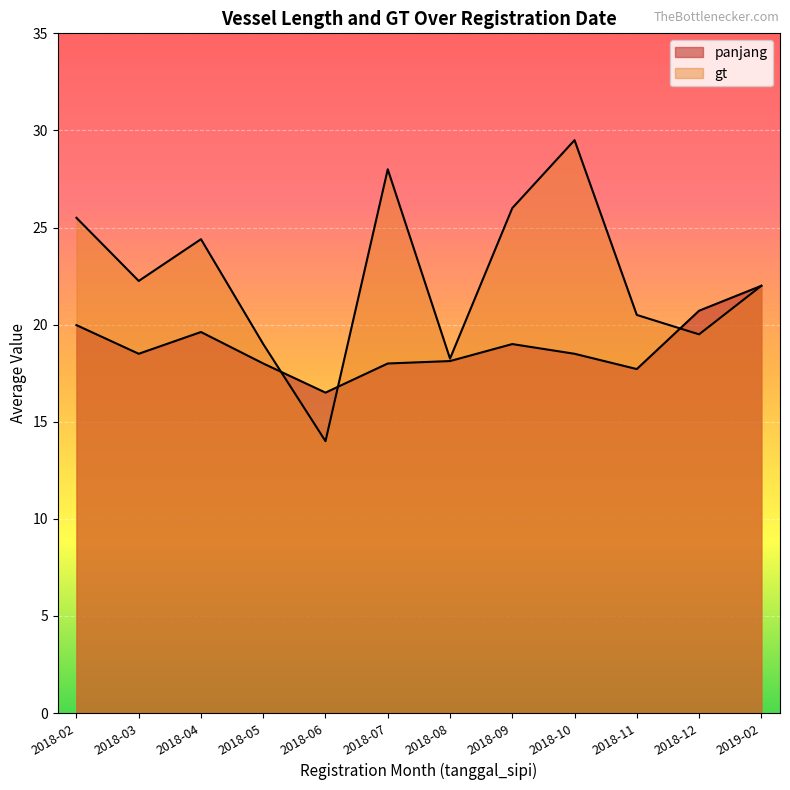

Where is the first local maximum for panjang?

2018-04